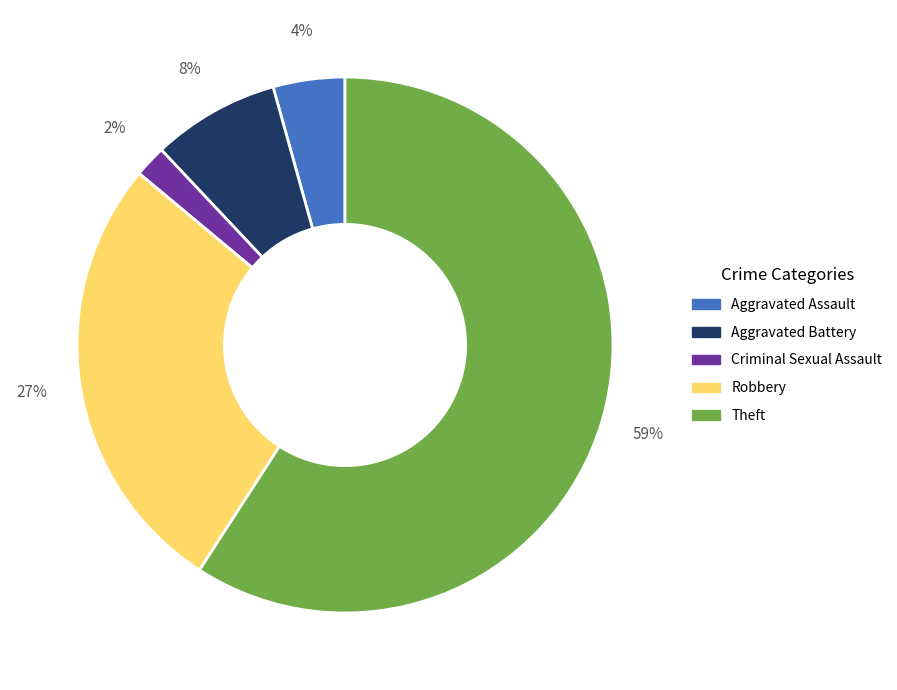

Is there any slice that represents more than half of the pie?

Yes